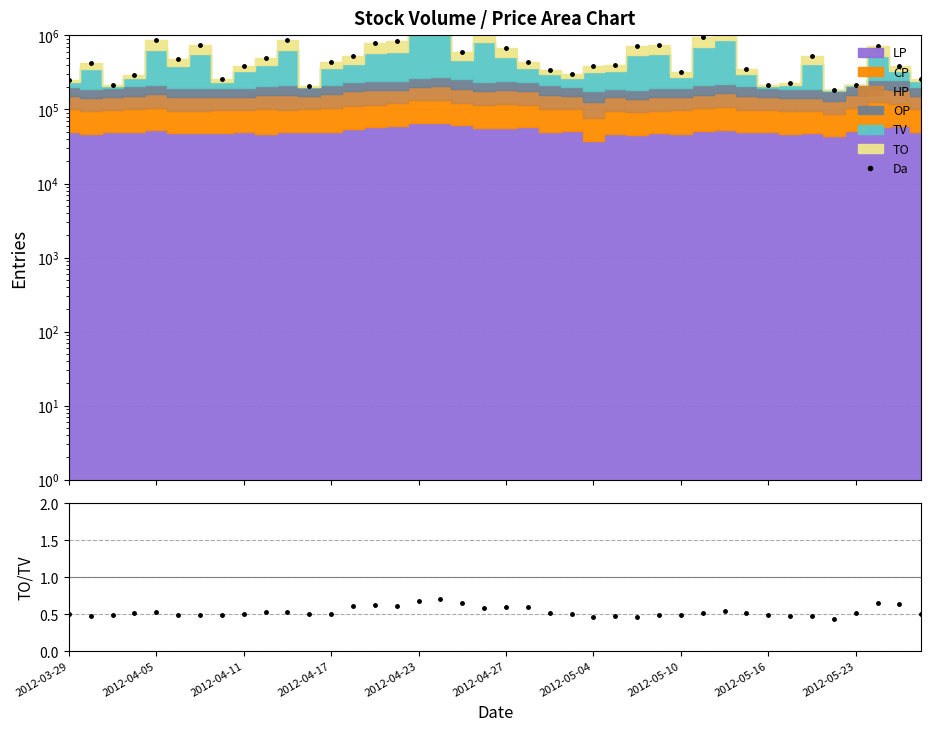

At how many categories does at least one series exceed 667847?

14